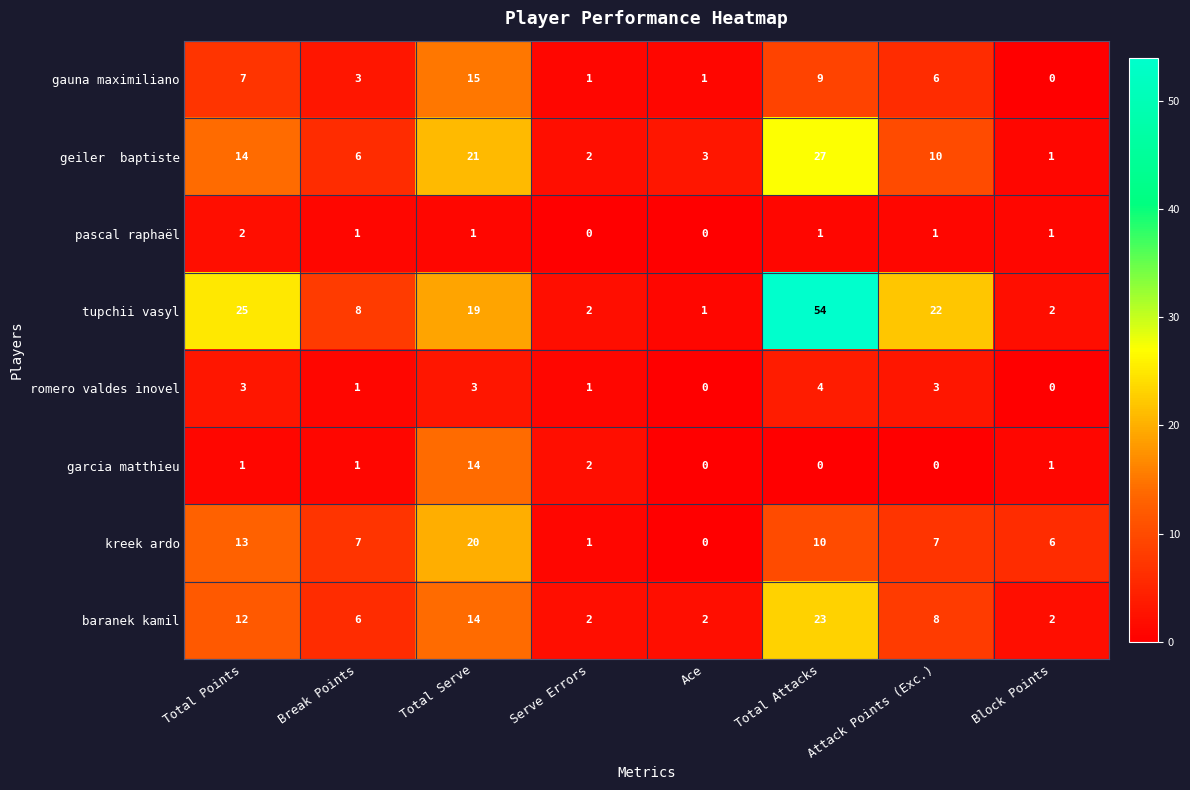

Where is kreek ardo nearest to the value 10?

Total Attacks